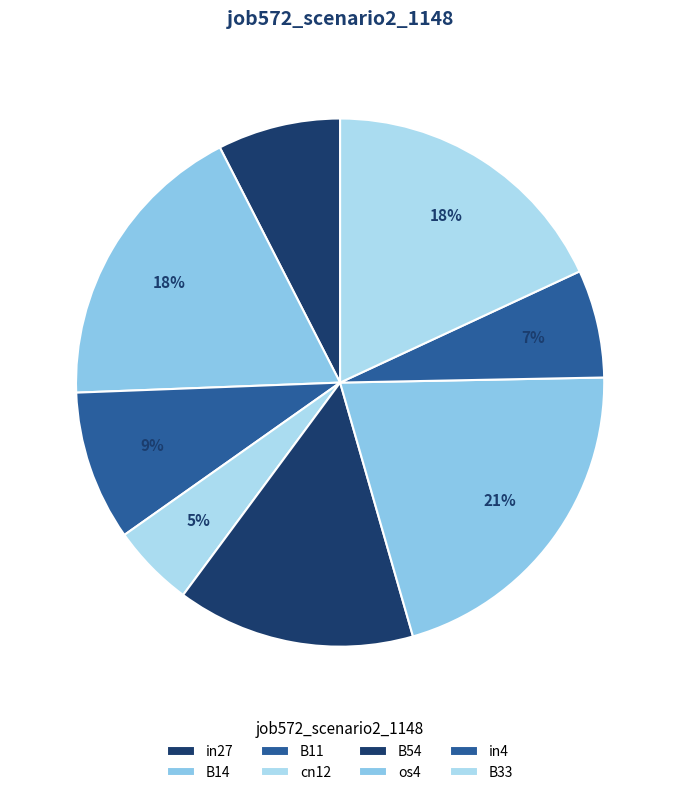

How many slices are in this pie chart?

8